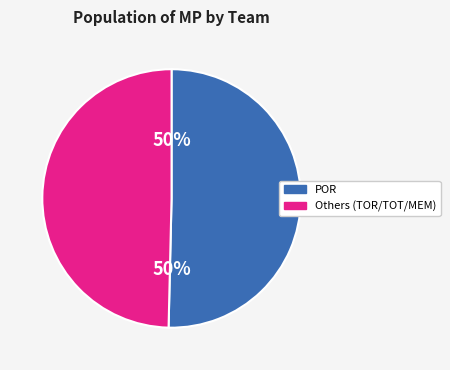

To the nearest percent, what is the average slice percentage?

50%